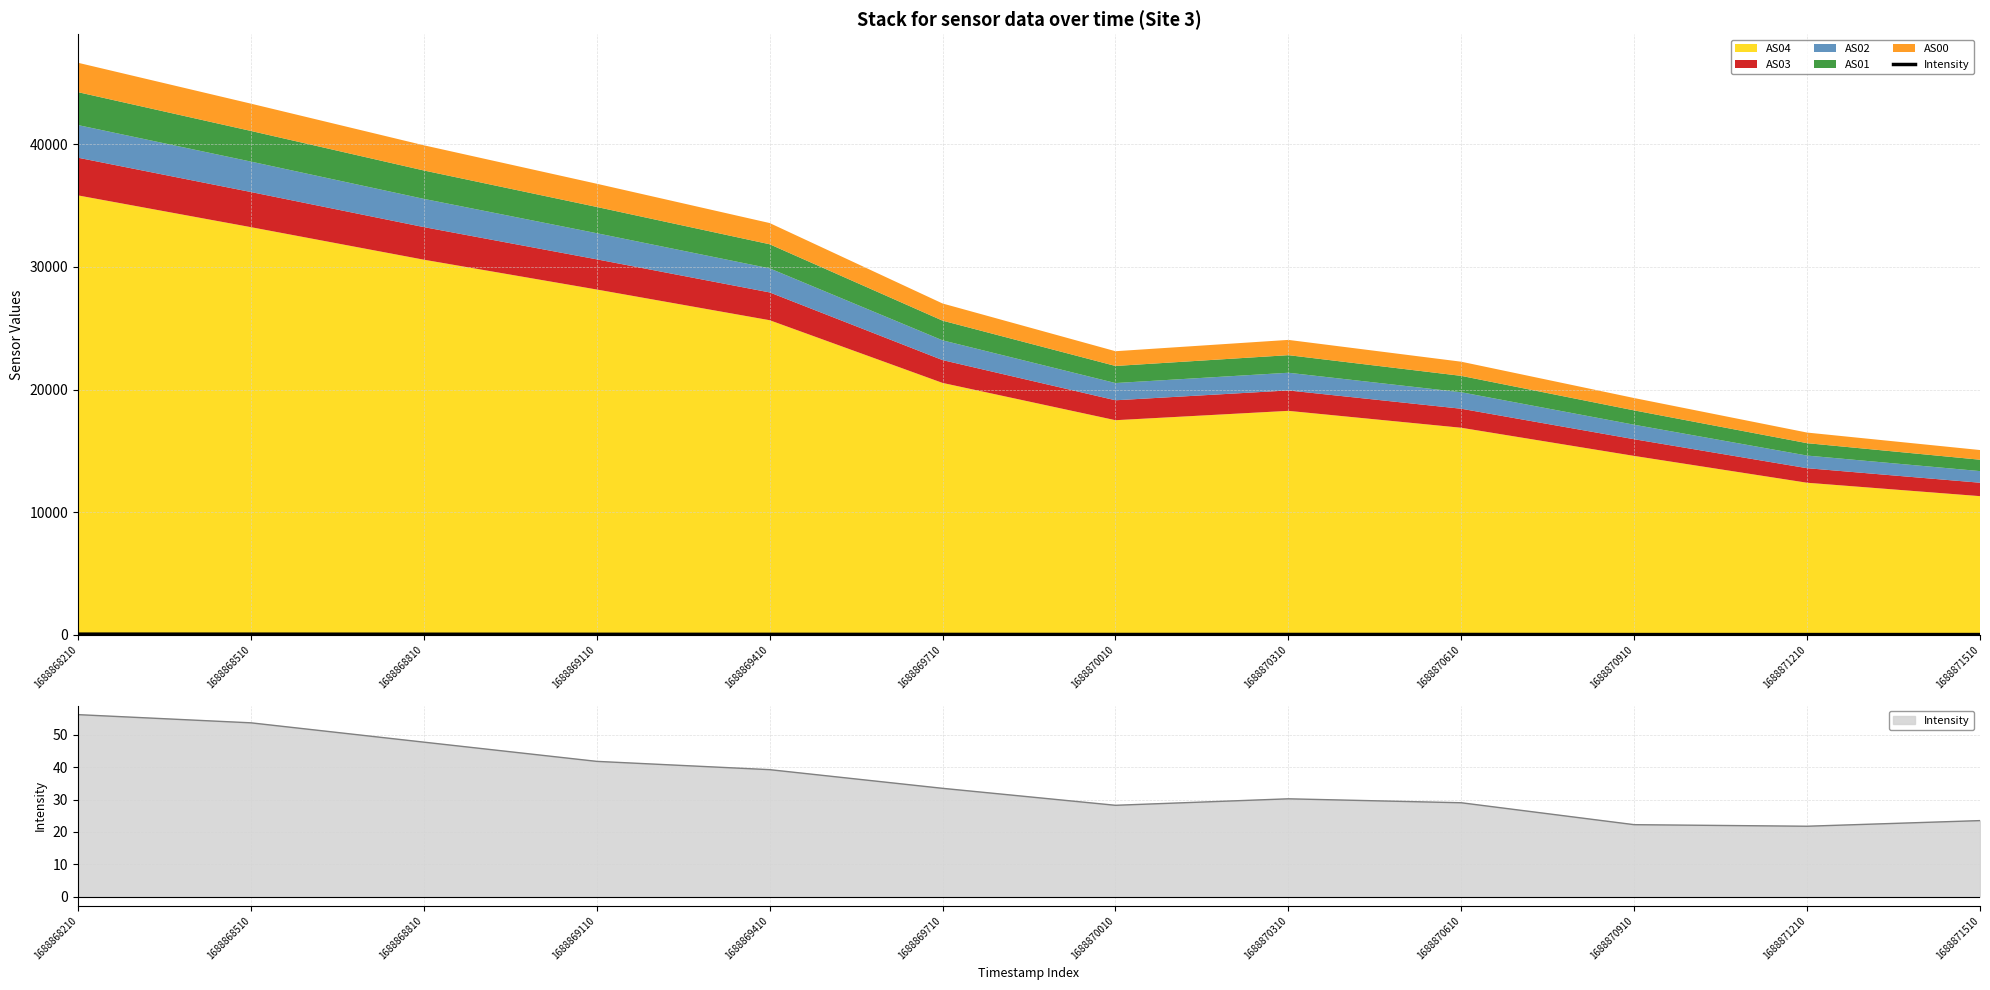

How many data points are less than 33?

6